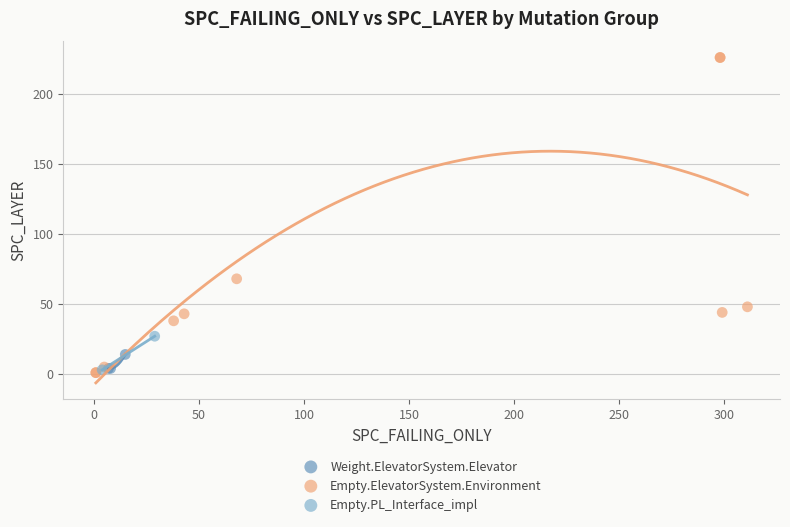

What are all the series names shown in the legend?

Weight.ElevatorSystem.Elevator, Empty.ElevatorSystem.Environment, Empty.PL_Interface_impl